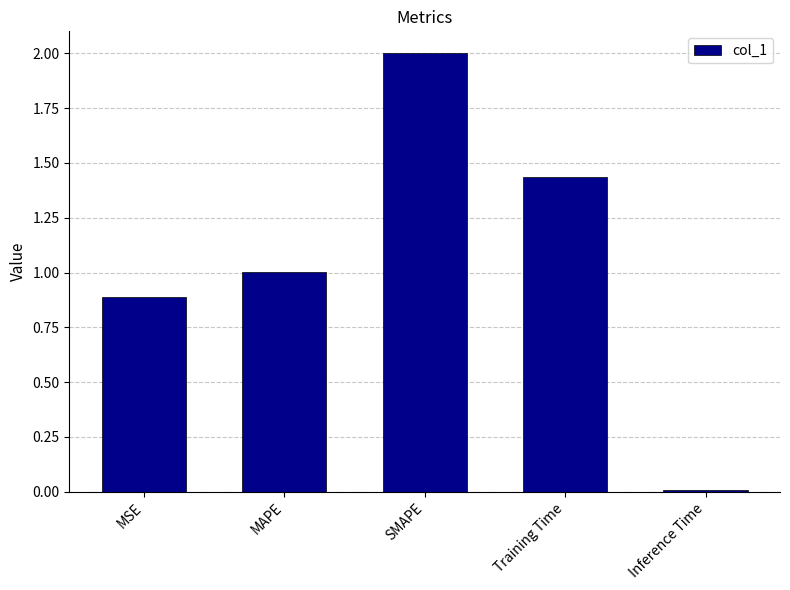

Rank the categories by value from highest to lowest.

SMAPE, Training Time, MAPE, MSE, Inference Time